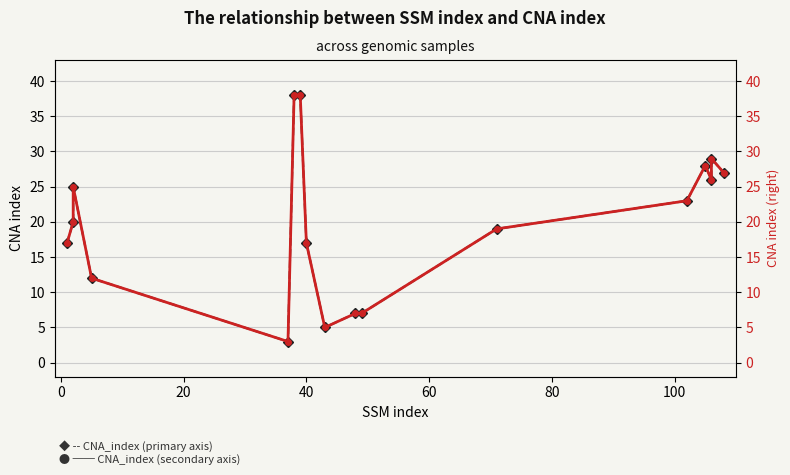

What is the greatest value displayed?

38